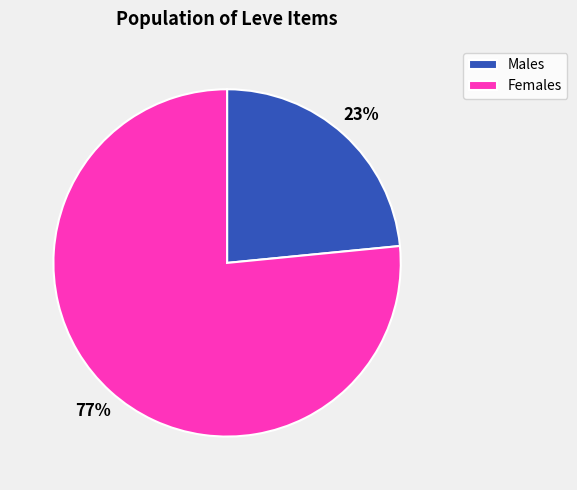

Which slice is the largest?

Females